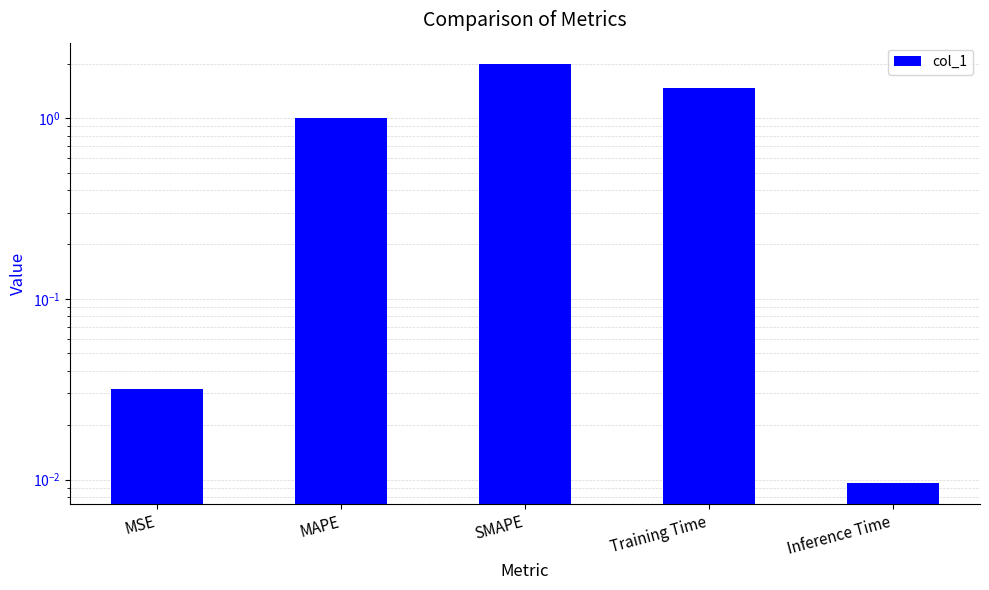

Reading right to left, transcribe all the data shown in this chart.

Inference Time=0.0	Training Time=1.5	SMAPE=2.0	MAPE=1.0	MSE=0.0